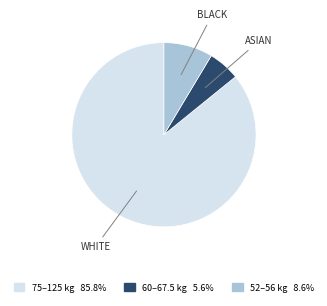

Does any single category account for the majority?

Yes